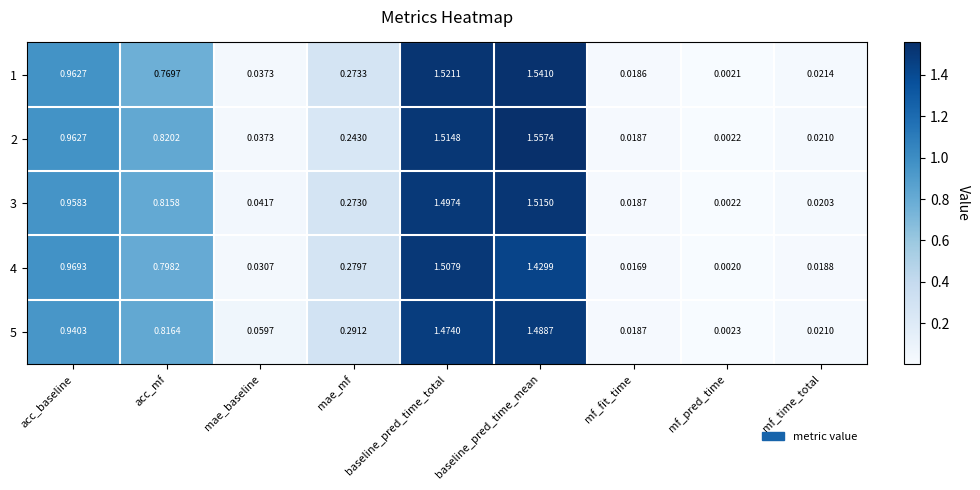

Which category has the highest value across all series?

baseline_pred_time_mean